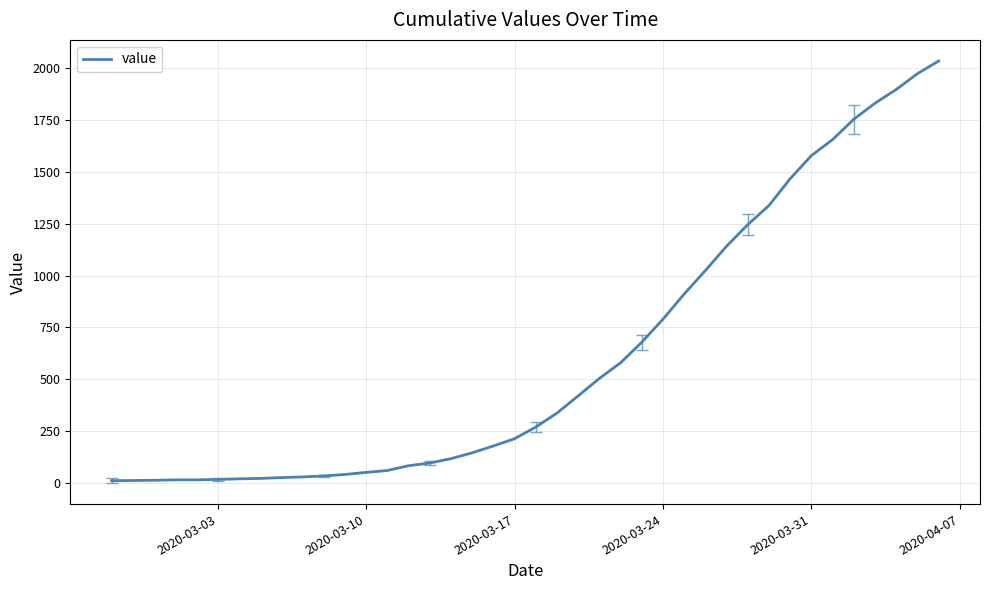

What is the greatest value displayed?

2032